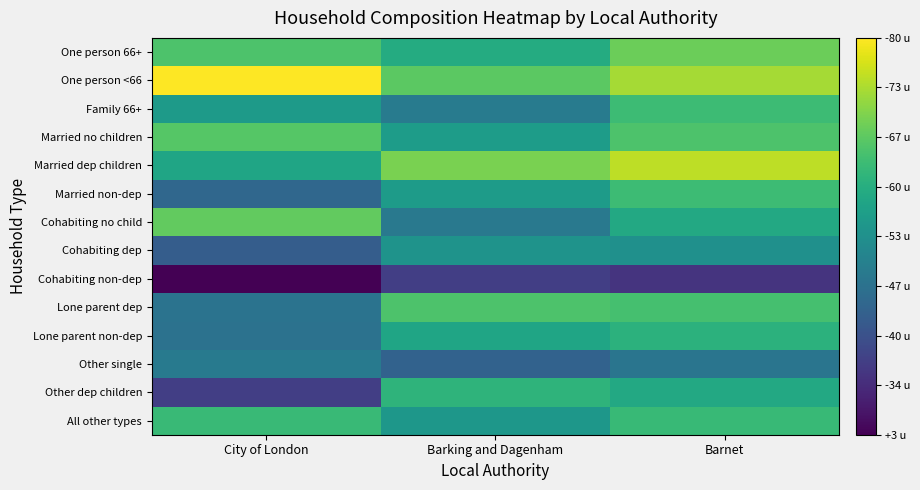

Reading left to right, extract all data points from this chart.

One person 66+: City of London=6.2	Barking and Dagenham=5.7	Barnet=6.5
One person <66: City of London=7.6	Barking and Dagenham=6.3	Barnet=6.9
Family 66+: City of London=5.3	Barking and Dagenham=4.7	Barnet=6.0
Married no children: City of London=6.3	Barking and Dagenham=5.4	Barnet=6.2
Married dep children: City of London=5.5	Barking and Dagenham=6.6	Barnet=7.1
Married non-dep: City of London=4.2	Barking and Dagenham=5.3	Barnet=6.0
Cohabiting no child: City of London=6.4	Barking and Dagenham=4.6	Barnet=5.6
Cohabiting dep: City of London=4.0	Barking and Dagenham=5.1	Barnet=5.1
Cohabiting non-dep: City of London=2.6	Barking and Dagenham=3.5	Barnet=3.3
Lone parent dep: City of London=4.5	Barking and Dagenham=6.2	Barnet=6.1
Lone parent non-dep: City of London=4.5	Barking and Dagenham=5.5	Barnet=5.8
Other single: City of London=4.6	Barking and Dagenham=4.2	Barnet=4.5
Other dep children: City of London=3.5	Barking and Dagenham=5.8	Barnet=5.6
All other types: City of London=6.0	Barking and Dagenham=5.2	Barnet=6.0